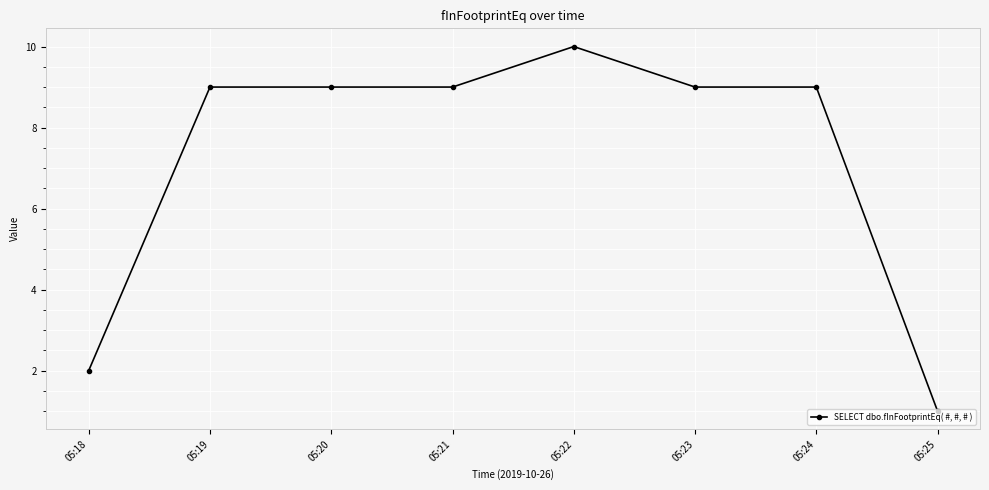

At which label is the value closest to 5?

05:18